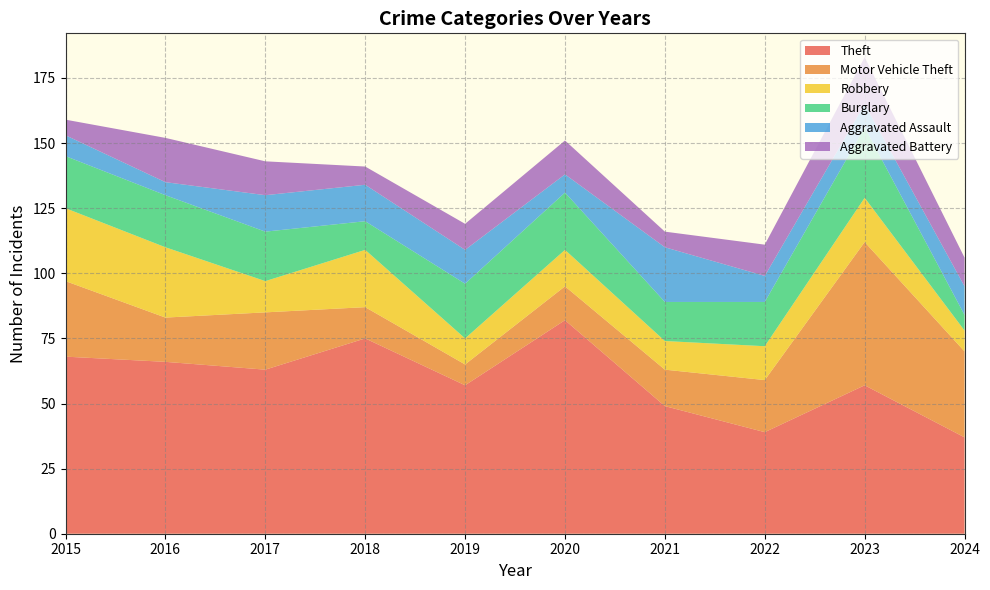

Reading left to right, list all the values displayed in this chart.

Theft: 2015=68	2016=66	2017=63	2018=75	2019=57	2020=82	2021=49	2022=39	2023=57	2024=37
Motor Vehicle Theft: 2015=29	2016=17	2017=22	2018=12	2019=8	2020=13	2021=14	2022=20	2023=55	2024=33
Robbery: 2015=28	2016=27	2017=12	2018=22	2019=10	2020=14	2021=11	2022=13	2023=17	2024=8
Burglary: 2015=20	2016=20	2017=19	2018=11	2019=21	2020=22	2021=15	2022=17	2023=27	2024=6
Aggravated Assault: 2015=8	2016=5	2017=14	2018=14	2019=13	2020=7	2021=21	2022=10	2023=9	2024=11
Aggravated Battery: 2015=6	2016=17	2017=13	2018=7	2019=10	2020=13	2021=6	2022=12	2023=18	2024=11